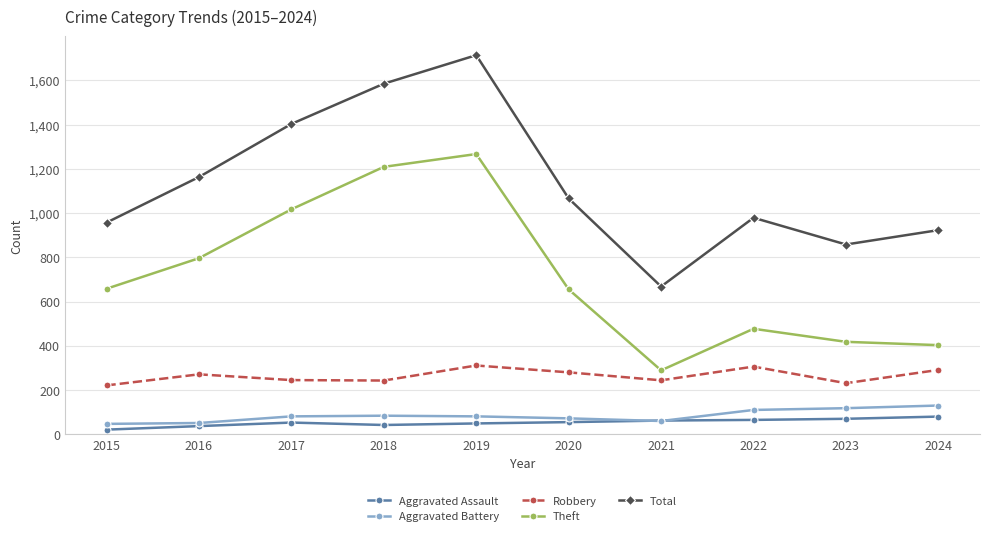

At which category is the sum across all series the highest?

2019